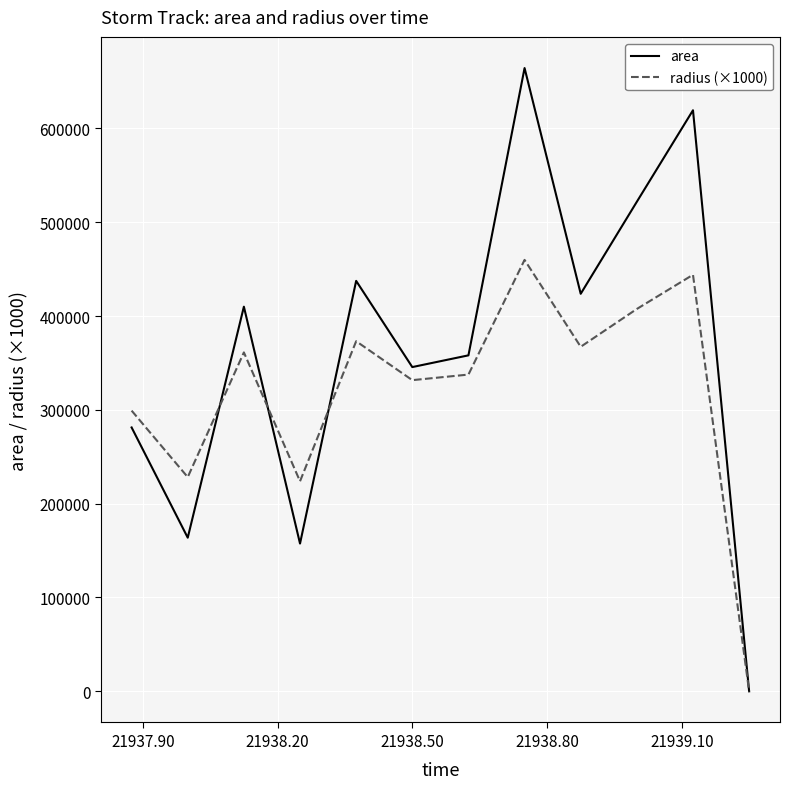

List the series in order of their peak value, lowest first.

radius (×1000), area